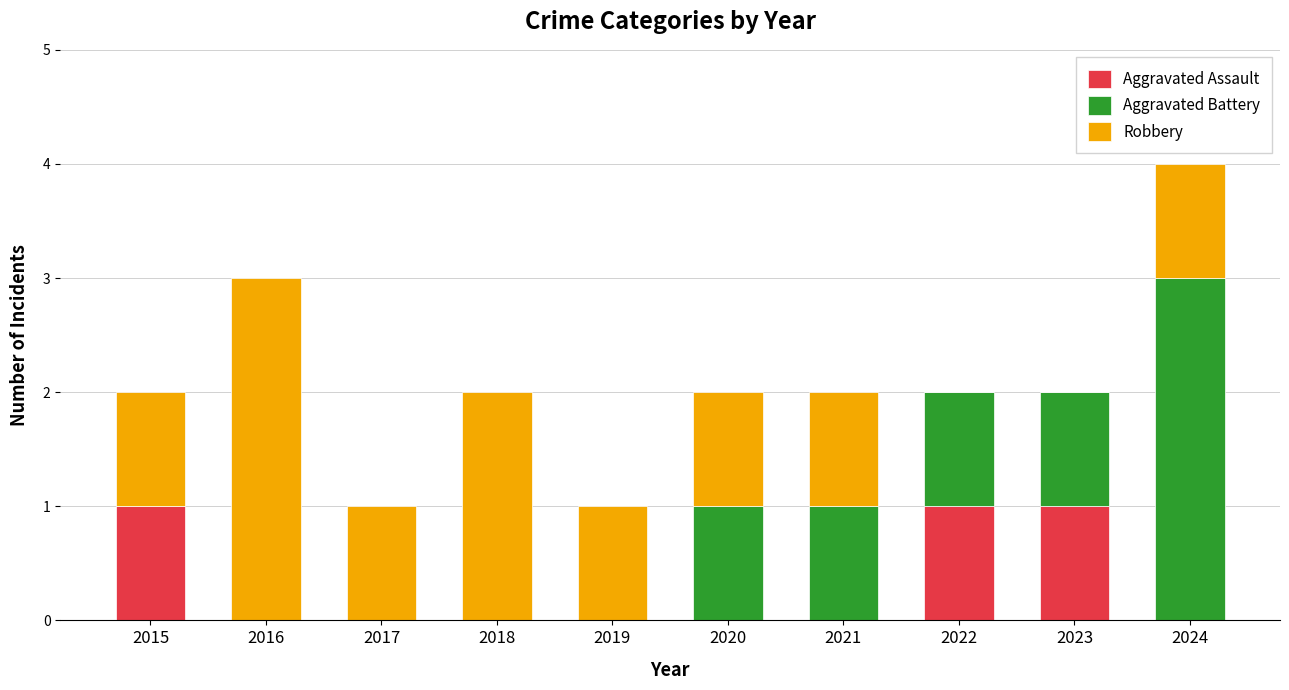

What are all the series names shown in the legend?

Aggravated Assault, Aggravated Battery, Robbery